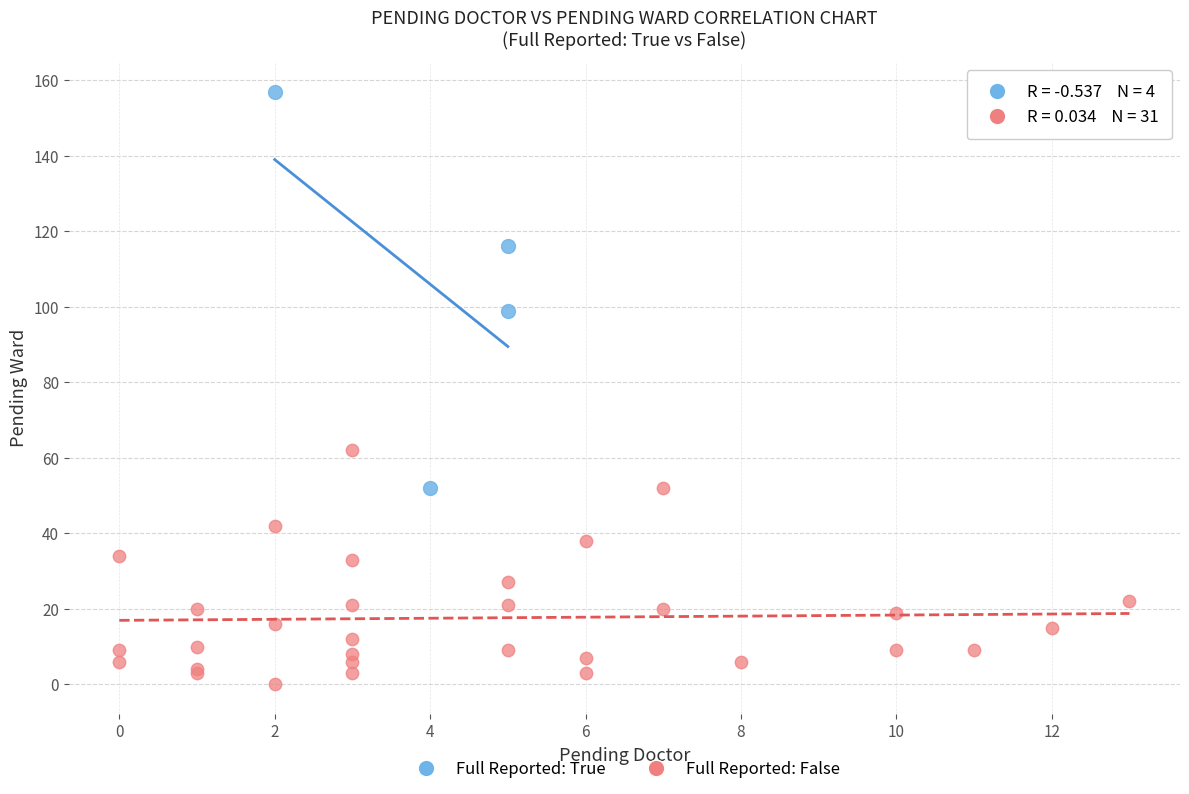

Which series reaches the minimum Y coordinate?

Full Reported: False